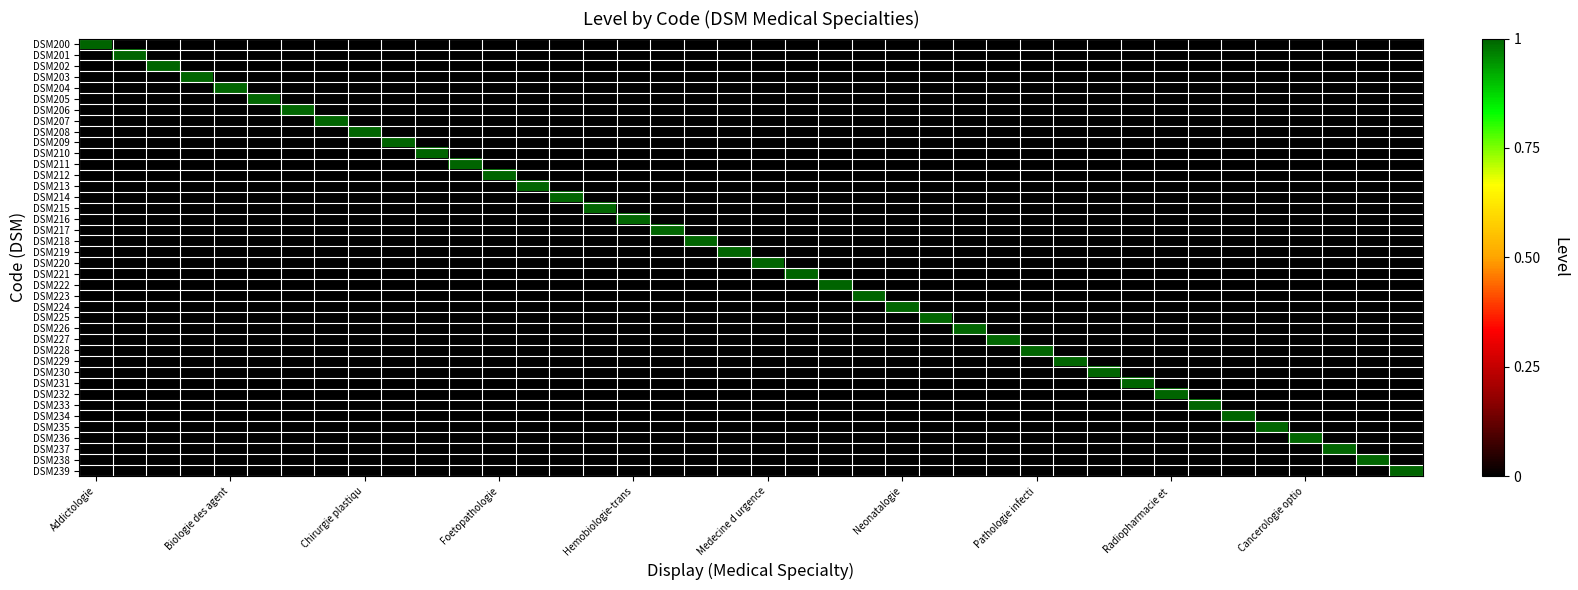

Reading right to left, what are all the values shown in this chart?

DSM200: 0	0	0	0	0	0	0	0	0	0	0	0	0	0	0	0	0	0	0	0	0	0	0	0	0	0	0	0	0	0	0	0	0	0	0	0	0	0	0	1
DSM201: 0	0	0	0	0	0	0	0	0	0	0	0	0	0	0	0	0	0	0	0	0	0	0	0	0	0	0	0	0	0	0	0	0	0	0	0	0	0	1	0
DSM202: 0	0	0	0	0	0	0	0	0	0	0	0	0	0	0	0	0	0	0	0	0	0	0	0	0	0	0	0	0	0	0	0	0	0	0	0	0	1	0	0
DSM203: 0	0	0	0	0	0	0	0	0	0	0	0	0	0	0	0	0	0	0	0	0	0	0	0	0	0	0	0	0	0	0	0	0	0	0	0	1	0	0	0
DSM204: 0	0	0	0	0	0	0	0	0	0	0	0	0	0	0	0	0	0	0	0	0	0	0	0	0	0	0	0	0	0	0	0	0	0	0	1	0	0	0	0
DSM205: 0	0	0	0	0	0	0	0	0	0	0	0	0	0	0	0	0	0	0	0	0	0	0	0	0	0	0	0	0	0	0	0	0	0	1	0	0	0	0	0
DSM206: 0	0	0	0	0	0	0	0	0	0	0	0	0	0	0	0	0	0	0	0	0	0	0	0	0	0	0	0	0	0	0	0	0	1	0	0	0	0	0	0
DSM207: 0	0	0	0	0	0	0	0	0	0	0	0	0	0	0	0	0	0	0	0	0	0	0	0	0	0	0	0	0	0	0	0	1	0	0	0	0	0	0	0
DSM208: 0	0	0	0	0	0	0	0	0	0	0	0	0	0	0	0	0	0	0	0	0	0	0	0	0	0	0	0	0	0	0	1	0	0	0	0	0	0	0	0
DSM209: 0	0	0	0	0	0	0	0	0	0	0	0	0	0	0	0	0	0	0	0	0	0	0	0	0	0	0	0	0	0	1	0	0	0	0	0	0	0	0	0
DSM210: 0	0	0	0	0	0	0	0	0	0	0	0	0	0	0	0	0	0	0	0	0	0	0	0	0	0	0	0	0	1	0	0	0	0	0	0	0	0	0	0
DSM211: 0	0	0	0	0	0	0	0	0	0	0	0	0	0	0	0	0	0	0	0	0	0	0	0	0	0	0	0	1	0	0	0	0	0	0	0	0	0	0	0
DSM212: 0	0	0	0	0	0	0	0	0	0	0	0	0	0	0	0	0	0	0	0	0	0	0	0	0	0	0	1	0	0	0	0	0	0	0	0	0	0	0	0
DSM213: 0	0	0	0	0	0	0	0	0	0	0	0	0	0	0	0	0	0	0	0	0	0	0	0	0	0	1	0	0	0	0	0	0	0	0	0	0	0	0	0
DSM214: 0	0	0	0	0	0	0	0	0	0	0	0	0	0	0	0	0	0	0	0	0	0	0	0	0	1	0	0	0	0	0	0	0	0	0	0	0	0	0	0
DSM215: 0	0	0	0	0	0	0	0	0	0	0	0	0	0	0	0	0	0	0	0	0	0	0	0	1	0	0	0	0	0	0	0	0	0	0	0	0	0	0	0
DSM216: 0	0	0	0	0	0	0	0	0	0	0	0	0	0	0	0	0	0	0	0	0	0	0	1	0	0	0	0	0	0	0	0	0	0	0	0	0	0	0	0
DSM217: 0	0	0	0	0	0	0	0	0	0	0	0	0	0	0	0	0	0	0	0	0	0	1	0	0	0	0	0	0	0	0	0	0	0	0	0	0	0	0	0
DSM218: 0	0	0	0	0	0	0	0	0	0	0	0	0	0	0	0	0	0	0	0	0	1	0	0	0	0	0	0	0	0	0	0	0	0	0	0	0	0	0	0
DSM219: 0	0	0	0	0	0	0	0	0	0	0	0	0	0	0	0	0	0	0	0	1	0	0	0	0	0	0	0	0	0	0	0	0	0	0	0	0	0	0	0
DSM220: 0	0	0	0	0	0	0	0	0	0	0	0	0	0	0	0	0	0	0	1	0	0	0	0	0	0	0	0	0	0	0	0	0	0	0	0	0	0	0	0
DSM221: 0	0	0	0	0	0	0	0	0	0	0	0	0	0	0	0	0	0	1	0	0	0	0	0	0	0	0	0	0	0	0	0	0	0	0	0	0	0	0	0
DSM222: 0	0	0	0	0	0	0	0	0	0	0	0	0	0	0	0	0	1	0	0	0	0	0	0	0	0	0	0	0	0	0	0	0	0	0	0	0	0	0	0
DSM223: 0	0	0	0	0	0	0	0	0	0	0	0	0	0	0	0	1	0	0	0	0	0	0	0	0	0	0	0	0	0	0	0	0	0	0	0	0	0	0	0
DSM224: 0	0	0	0	0	0	0	0	0	0	0	0	0	0	0	1	0	0	0	0	0	0	0	0	0	0	0	0	0	0	0	0	0	0	0	0	0	0	0	0
DSM225: 0	0	0	0	0	0	0	0	0	0	0	0	0	0	1	0	0	0	0	0	0	0	0	0	0	0	0	0	0	0	0	0	0	0	0	0	0	0	0	0
DSM226: 0	0	0	0	0	0	0	0	0	0	0	0	0	1	0	0	0	0	0	0	0	0	0	0	0	0	0	0	0	0	0	0	0	0	0	0	0	0	0	0
DSM227: 0	0	0	0	0	0	0	0	0	0	0	0	1	0	0	0	0	0	0	0	0	0	0	0	0	0	0	0	0	0	0	0	0	0	0	0	0	0	0	0
DSM228: 0	0	0	0	0	0	0	0	0	0	0	1	0	0	0	0	0	0	0	0	0	0	0	0	0	0	0	0	0	0	0	0	0	0	0	0	0	0	0	0
DSM229: 0	0	0	0	0	0	0	0	0	0	1	0	0	0	0	0	0	0	0	0	0	0	0	0	0	0	0	0	0	0	0	0	0	0	0	0	0	0	0	0
DSM230: 0	0	0	0	0	0	0	0	0	1	0	0	0	0	0	0	0	0	0	0	0	0	0	0	0	0	0	0	0	0	0	0	0	0	0	0	0	0	0	0
DSM231: 0	0	0	0	0	0	0	0	1	0	0	0	0	0	0	0	0	0	0	0	0	0	0	0	0	0	0	0	0	0	0	0	0	0	0	0	0	0	0	0
DSM232: 0	0	0	0	0	0	0	1	0	0	0	0	0	0	0	0	0	0	0	0	0	0	0	0	0	0	0	0	0	0	0	0	0	0	0	0	0	0	0	0
DSM233: 0	0	0	0	0	0	1	0	0	0	0	0	0	0	0	0	0	0	0	0	0	0	0	0	0	0	0	0	0	0	0	0	0	0	0	0	0	0	0	0
DSM234: 0	0	0	0	0	1	0	0	0	0	0	0	0	0	0	0	0	0	0	0	0	0	0	0	0	0	0	0	0	0	0	0	0	0	0	0	0	0	0	0
DSM235: 0	0	0	0	1	0	0	0	0	0	0	0	0	0	0	0	0	0	0	0	0	0	0	0	0	0	0	0	0	0	0	0	0	0	0	0	0	0	0	0
DSM236: 0	0	0	1	0	0	0	0	0	0	0	0	0	0	0	0	0	0	0	0	0	0	0	0	0	0	0	0	0	0	0	0	0	0	0	0	0	0	0	0
DSM237: 0	0	1	0	0	0	0	0	0	0	0	0	0	0	0	0	0	0	0	0	0	0	0	0	0	0	0	0	0	0	0	0	0	0	0	0	0	0	0	0
DSM238: 0	1	0	0	0	0	0	0	0	0	0	0	0	0	0	0	0	0	0	0	0	0	0	0	0	0	0	0	0	0	0	0	0	0	0	0	0	0	0	0
DSM239: 1	0	0	0	0	0	0	0	0	0	0	0	0	0	0	0	0	0	0	0	0	0	0	0	0	0	0	0	0	0	0	0	0	0	0	0	0	0	0	0